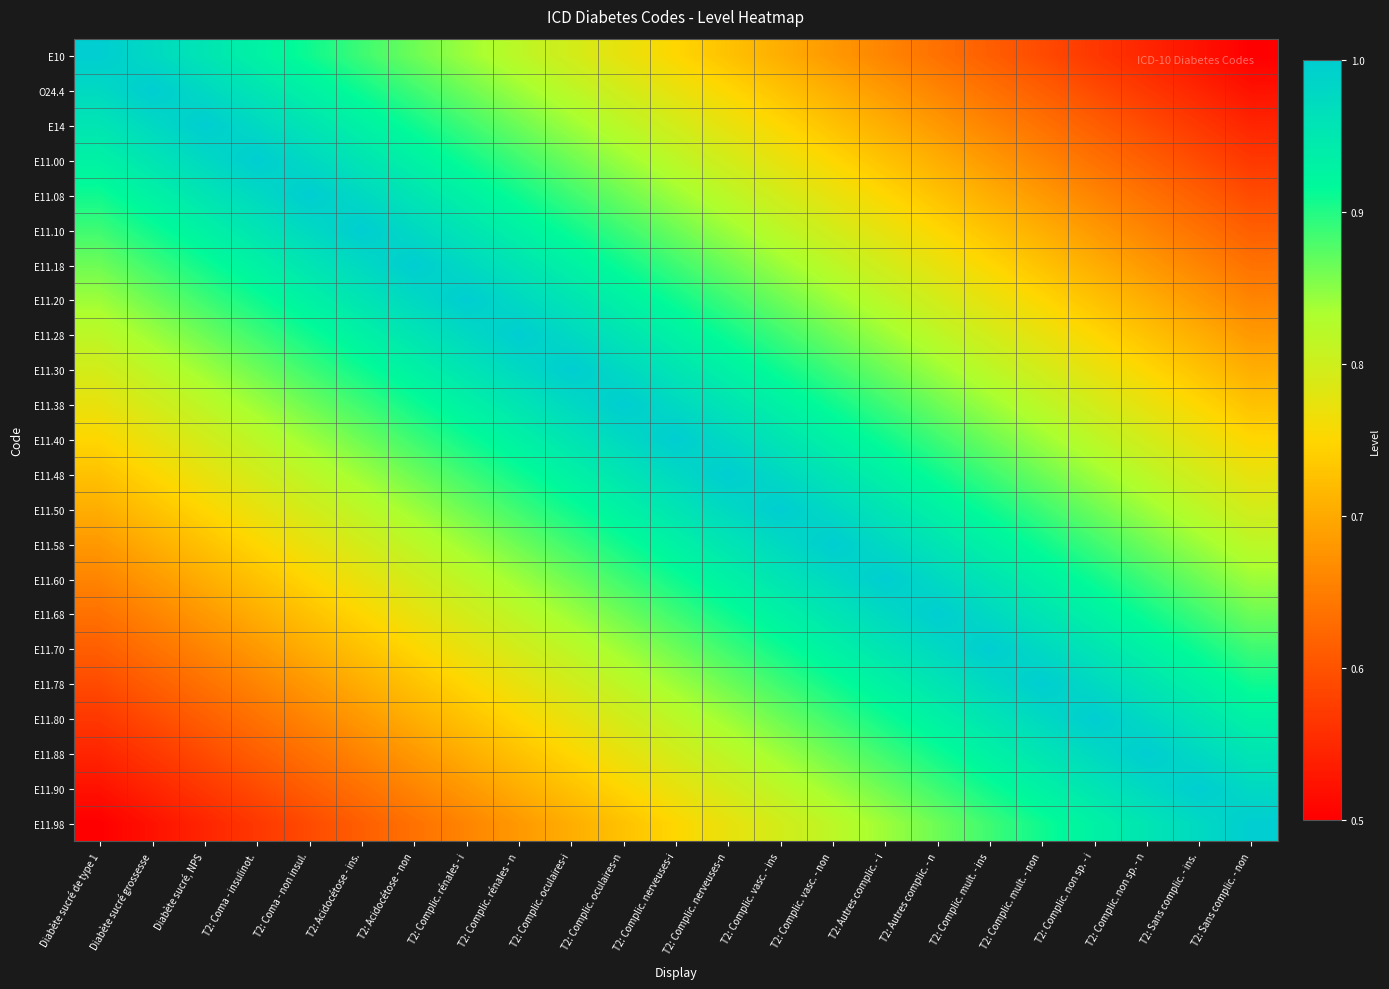

Reading right to left, list all the values displayed in this chart.

E10: T2: Sans complic. - non=0.5	T2: Sans complic. - ins.=0.5	T2: Complic. non sp. - n=0.5	T2: Complic. non sp. - i=0.6	T2: Complic. mult. - non=0.6	T2: Complic. mult. - ins=0.6	T2: Autres complic. - n=0.6	T2: Autres complic. - i=0.7	T2: Complic. vasc. - non=0.7	T2: Complic. vasc. - ins=0.7	T2: Complic. nerveuses-n=0.7	T2: Complic. nerveuses-i=0.8	T2: Complic. oculaires-n=0.8	T2: Complic. oculaires-i=0.8	T2: Complic. rénales - n=0.8	T2: Complic. rénales - i=0.8	T2: Acidocétose - non=0.9	T2: Acidocétose - ins.=0.9	T2: Coma - non insul.=0.9	T2: Coma - insulinot.=0.9	Diabète sucré, NPS=1.0	Diabète sucré grossesse=1.0	Diabète sucré de type 1=1.0
O24.4: T2: Sans complic. - non=0.5	T2: Sans complic. - ins.=0.5	T2: Complic. non sp. - n=0.6	T2: Complic. non sp. - i=0.6	T2: Complic. mult. - non=0.6	T2: Complic. mult. - ins=0.6	T2: Autres complic. - n=0.7	T2: Autres complic. - i=0.7	T2: Complic. vasc. - non=0.7	T2: Complic. vasc. - ins=0.7	T2: Complic. nerveuses-n=0.8	T2: Complic. nerveuses-i=0.8	T2: Complic. oculaires-n=0.8	T2: Complic. oculaires-i=0.8	T2: Complic. rénales - n=0.8	T2: Complic. rénales - i=0.9	T2: Acidocétose - non=0.9	T2: Acidocétose - ins.=0.9	T2: Coma - non insul.=0.9	T2: Coma - insulinot.=1.0	Diabète sucré, NPS=1.0	Diabète sucré grossesse=1.0	Diabète sucré de type 1=1.0
E14: T2: Sans complic. - non=0.5	T2: Sans complic. - ins.=0.6	T2: Complic. non sp. - n=0.6	T2: Complic. non sp. - i=0.6	T2: Complic. mult. - non=0.6	T2: Complic. mult. - ins=0.7	T2: Autres complic. - n=0.7	T2: Autres complic. - i=0.7	T2: Complic. vasc. - non=0.7	T2: Complic. vasc. - ins=0.8	T2: Complic. nerveuses-n=0.8	T2: Complic. nerveuses-i=0.8	T2: Complic. oculaires-n=0.8	T2: Complic. oculaires-i=0.8	T2: Complic. rénales - n=0.9	T2: Complic. rénales - i=0.9	T2: Acidocétose - non=0.9	T2: Acidocétose - ins.=0.9	T2: Coma - non insul.=1.0	T2: Coma - insulinot.=1.0	Diabète sucré, NPS=1.0	Diabète sucré grossesse=1.0	Diabète sucré de type 1=1.0
E11.00: T2: Sans complic. - non=0.6	T2: Sans complic. - ins.=0.6	T2: Complic. non sp. - n=0.6	T2: Complic. non sp. - i=0.6	T2: Complic. mult. - non=0.7	T2: Complic. mult. - ins=0.7	T2: Autres complic. - n=0.7	T2: Autres complic. - i=0.7	T2: Complic. vasc. - non=0.8	T2: Complic. vasc. - ins=0.8	T2: Complic. nerveuses-n=0.8	T2: Complic. nerveuses-i=0.8	T2: Complic. oculaires-n=0.8	T2: Complic. oculaires-i=0.9	T2: Complic. rénales - n=0.9	T2: Complic. rénales - i=0.9	T2: Acidocétose - non=0.9	T2: Acidocétose - ins.=1.0	T2: Coma - non insul.=1.0	T2: Coma - insulinot.=1.0	Diabète sucré, NPS=1.0	Diabète sucré grossesse=1.0	Diabète sucré de type 1=0.9
E11.08: T2: Sans complic. - non=0.6	T2: Sans complic. - ins.=0.6	T2: Complic. non sp. - n=0.6	T2: Complic. non sp. - i=0.7	T2: Complic. mult. - non=0.7	T2: Complic. mult. - ins=0.7	T2: Autres complic. - n=0.7	T2: Autres complic. - i=0.8	T2: Complic. vasc. - non=0.8	T2: Complic. vasc. - ins=0.8	T2: Complic. nerveuses-n=0.8	T2: Complic. nerveuses-i=0.8	T2: Complic. oculaires-n=0.9	T2: Complic. oculaires-i=0.9	T2: Complic. rénales - n=0.9	T2: Complic. rénales - i=0.9	T2: Acidocétose - non=1.0	T2: Acidocétose - ins.=1.0	T2: Coma - non insul.=1.0	T2: Coma - insulinot.=1.0	Diabète sucré, NPS=1.0	Diabète sucré grossesse=0.9	Diabète sucré de type 1=0.9
E11.10: T2: Sans complic. - non=0.6	T2: Sans complic. - ins.=0.6	T2: Complic. non sp. - n=0.7	T2: Complic. non sp. - i=0.7	T2: Complic. mult. - non=0.7	T2: Complic. mult. - ins=0.7	T2: Autres complic. - n=0.8	T2: Autres complic. - i=0.8	T2: Complic. vasc. - non=0.8	T2: Complic. vasc. - ins=0.8	T2: Complic. nerveuses-n=0.8	T2: Complic. nerveuses-i=0.9	T2: Complic. oculaires-n=0.9	T2: Complic. oculaires-i=0.9	T2: Complic. rénales - n=0.9	T2: Complic. rénales - i=1.0	T2: Acidocétose - non=1.0	T2: Acidocétose - ins.=1.0	T2: Coma - non insul.=1.0	T2: Coma - insulinot.=1.0	Diabète sucré, NPS=0.9	Diabète sucré grossesse=0.9	Diabète sucré de type 1=0.9
E11.18: T2: Sans complic. - non=0.6	T2: Sans complic. - ins.=0.7	T2: Complic. non sp. - n=0.7	T2: Complic. non sp. - i=0.7	T2: Complic. mult. - non=0.7	T2: Complic. mult. - ins=0.8	T2: Autres complic. - n=0.8	T2: Autres complic. - i=0.8	T2: Complic. vasc. - non=0.8	T2: Complic. vasc. - ins=0.8	T2: Complic. nerveuses-n=0.9	T2: Complic. nerveuses-i=0.9	T2: Complic. oculaires-n=0.9	T2: Complic. oculaires-i=0.9	T2: Complic. rénales - n=1.0	T2: Complic. rénales - i=1.0	T2: Acidocétose - non=1.0	T2: Acidocétose - ins.=1.0	T2: Coma - non insul.=1.0	T2: Coma - insulinot.=0.9	Diabète sucré, NPS=0.9	Diabète sucré grossesse=0.9	Diabète sucré de type 1=0.9
E11.20: T2: Sans complic. - non=0.7	T2: Sans complic. - ins.=0.7	T2: Complic. non sp. - n=0.7	T2: Complic. non sp. - i=0.7	T2: Complic. mult. - non=0.8	T2: Complic. mult. - ins=0.8	T2: Autres complic. - n=0.8	T2: Autres complic. - i=0.8	T2: Complic. vasc. - non=0.8	T2: Complic. vasc. - ins=0.9	T2: Complic. nerveuses-n=0.9	T2: Complic. nerveuses-i=0.9	T2: Complic. oculaires-n=0.9	T2: Complic. oculaires-i=1.0	T2: Complic. rénales - n=1.0	T2: Complic. rénales - i=1.0	T2: Acidocétose - non=1.0	T2: Acidocétose - ins.=1.0	T2: Coma - non insul.=0.9	T2: Coma - insulinot.=0.9	Diabète sucré, NPS=0.9	Diabète sucré grossesse=0.9	Diabète sucré de type 1=0.8
E11.28: T2: Sans complic. - non=0.7	T2: Sans complic. - ins.=0.7	T2: Complic. non sp. - n=0.7	T2: Complic. non sp. - i=0.8	T2: Complic. mult. - non=0.8	T2: Complic. mult. - ins=0.8	T2: Autres complic. - n=0.8	T2: Autres complic. - i=0.8	T2: Complic. vasc. - non=0.9	T2: Complic. vasc. - ins=0.9	T2: Complic. nerveuses-n=0.9	T2: Complic. nerveuses-i=0.9	T2: Complic. oculaires-n=1.0	T2: Complic. oculaires-i=1.0	T2: Complic. rénales - n=1.0	T2: Complic. rénales - i=1.0	T2: Acidocétose - non=1.0	T2: Acidocétose - ins.=0.9	T2: Coma - non insul.=0.9	T2: Coma - insulinot.=0.9	Diabète sucré, NPS=0.9	Diabète sucré grossesse=0.8	Diabète sucré de type 1=0.8
E11.30: T2: Sans complic. - non=0.7	T2: Sans complic. - ins.=0.7	T2: Complic. non sp. - n=0.8	T2: Complic. non sp. - i=0.8	T2: Complic. mult. - non=0.8	T2: Complic. mult. - ins=0.8	T2: Autres complic. - n=0.8	T2: Autres complic. - i=0.9	T2: Complic. vasc. - non=0.9	T2: Complic. vasc. - ins=0.9	T2: Complic. nerveuses-n=0.9	T2: Complic. nerveuses-i=1.0	T2: Complic. oculaires-n=1.0	T2: Complic. oculaires-i=1.0	T2: Complic. rénales - n=1.0	T2: Complic. rénales - i=1.0	T2: Acidocétose - non=0.9	T2: Acidocétose - ins.=0.9	T2: Coma - non insul.=0.9	T2: Coma - insulinot.=0.9	Diabète sucré, NPS=0.8	Diabète sucré grossesse=0.8	Diabète sucré de type 1=0.8
E11.38: T2: Sans complic. - non=0.7	T2: Sans complic. - ins.=0.8	T2: Complic. non sp. - n=0.8	T2: Complic. non sp. - i=0.8	T2: Complic. mult. - non=0.8	T2: Complic. mult. - ins=0.8	T2: Autres complic. - n=0.9	T2: Autres complic. - i=0.9	T2: Complic. vasc. - non=0.9	T2: Complic. vasc. - ins=0.9	T2: Complic. nerveuses-n=1.0	T2: Complic. nerveuses-i=1.0	T2: Complic. oculaires-n=1.0	T2: Complic. oculaires-i=1.0	T2: Complic. rénales - n=1.0	T2: Complic. rénales - i=0.9	T2: Acidocétose - non=0.9	T2: Acidocétose - ins.=0.9	T2: Coma - non insul.=0.9	T2: Coma - insulinot.=0.8	Diabète sucré, NPS=0.8	Diabète sucré grossesse=0.8	Diabète sucré de type 1=0.8
E11.40: T2: Sans complic. - non=0.8	T2: Sans complic. - ins.=0.8	T2: Complic. non sp. - n=0.8	T2: Complic. non sp. - i=0.8	T2: Complic. mult. - non=0.8	T2: Complic. mult. - ins=0.9	T2: Autres complic. - n=0.9	T2: Autres complic. - i=0.9	T2: Complic. vasc. - non=0.9	T2: Complic. vasc. - ins=1.0	T2: Complic. nerveuses-n=1.0	T2: Complic. nerveuses-i=1.0	T2: Complic. oculaires-n=1.0	T2: Complic. oculaires-i=1.0	T2: Complic. rénales - n=0.9	T2: Complic. rénales - i=0.9	T2: Acidocétose - non=0.9	T2: Acidocétose - ins.=0.9	T2: Coma - non insul.=0.8	T2: Coma - insulinot.=0.8	Diabète sucré, NPS=0.8	Diabète sucré grossesse=0.8	Diabète sucré de type 1=0.8
E11.48: T2: Sans complic. - non=0.8	T2: Sans complic. - ins.=0.8	T2: Complic. non sp. - n=0.8	T2: Complic. non sp. - i=0.8	T2: Complic. mult. - non=0.9	T2: Complic. mult. - ins=0.9	T2: Autres complic. - n=0.9	T2: Autres complic. - i=0.9	T2: Complic. vasc. - non=1.0	T2: Complic. vasc. - ins=1.0	T2: Complic. nerveuses-n=1.0	T2: Complic. nerveuses-i=1.0	T2: Complic. oculaires-n=1.0	T2: Complic. oculaires-i=0.9	T2: Complic. rénales - n=0.9	T2: Complic. rénales - i=0.9	T2: Acidocétose - non=0.9	T2: Acidocétose - ins.=0.8	T2: Coma - non insul.=0.8	T2: Coma - insulinot.=0.8	Diabète sucré, NPS=0.8	Diabète sucré grossesse=0.8	Diabète sucré de type 1=0.7
E11.50: T2: Sans complic. - non=0.8	T2: Sans complic. - ins.=0.8	T2: Complic. non sp. - n=0.8	T2: Complic. non sp. - i=0.9	T2: Complic. mult. - non=0.9	T2: Complic. mult. - ins=0.9	T2: Autres complic. - n=0.9	T2: Autres complic. - i=1.0	T2: Complic. vasc. - non=1.0	T2: Complic. vasc. - ins=1.0	T2: Complic. nerveuses-n=1.0	T2: Complic. nerveuses-i=1.0	T2: Complic. oculaires-n=0.9	T2: Complic. oculaires-i=0.9	T2: Complic. rénales - n=0.9	T2: Complic. rénales - i=0.9	T2: Acidocétose - non=0.8	T2: Acidocétose - ins.=0.8	T2: Coma - non insul.=0.8	T2: Coma - insulinot.=0.8	Diabète sucré, NPS=0.8	Diabète sucré grossesse=0.7	Diabète sucré de type 1=0.7
E11.58: T2: Sans complic. - non=0.8	T2: Sans complic. - ins.=0.8	T2: Complic. non sp. - n=0.9	T2: Complic. non sp. - i=0.9	T2: Complic. mult. - non=0.9	T2: Complic. mult. - ins=0.9	T2: Autres complic. - n=1.0	T2: Autres complic. - i=1.0	T2: Complic. vasc. - non=1.0	T2: Complic. vasc. - ins=1.0	T2: Complic. nerveuses-n=1.0	T2: Complic. nerveuses-i=0.9	T2: Complic. oculaires-n=0.9	T2: Complic. oculaires-i=0.9	T2: Complic. rénales - n=0.9	T2: Complic. rénales - i=0.8	T2: Acidocétose - non=0.8	T2: Acidocétose - ins.=0.8	T2: Coma - non insul.=0.8	T2: Coma - insulinot.=0.8	Diabète sucré, NPS=0.7	Diabète sucré grossesse=0.7	Diabète sucré de type 1=0.7
E11.60: T2: Sans complic. - non=0.8	T2: Sans complic. - ins.=0.9	T2: Complic. non sp. - n=0.9	T2: Complic. non sp. - i=0.9	T2: Complic. mult. - non=0.9	T2: Complic. mult. - ins=1.0	T2: Autres complic. - n=1.0	T2: Autres complic. - i=1.0	T2: Complic. vasc. - non=1.0	T2: Complic. vasc. - ins=1.0	T2: Complic. nerveuses-n=0.9	T2: Complic. nerveuses-i=0.9	T2: Complic. oculaires-n=0.9	T2: Complic. oculaires-i=0.9	T2: Complic. rénales - n=0.8	T2: Complic. rénales - i=0.8	T2: Acidocétose - non=0.8	T2: Acidocétose - ins.=0.8	T2: Coma - non insul.=0.8	T2: Coma - insulinot.=0.7	Diabète sucré, NPS=0.7	Diabète sucré grossesse=0.7	Diabète sucré de type 1=0.7
E11.68: T2: Sans complic. - non=0.9	T2: Sans complic. - ins.=0.9	T2: Complic. non sp. - n=0.9	T2: Complic. non sp. - i=0.9	T2: Complic. mult. - non=1.0	T2: Complic. mult. - ins=1.0	T2: Autres complic. - n=1.0	T2: Autres complic. - i=1.0	T2: Complic. vasc. - non=1.0	T2: Complic. vasc. - ins=0.9	T2: Complic. nerveuses-n=0.9	T2: Complic. nerveuses-i=0.9	T2: Complic. oculaires-n=0.9	T2: Complic. oculaires-i=0.8	T2: Complic. rénales - n=0.8	T2: Complic. rénales - i=0.8	T2: Acidocétose - non=0.8	T2: Acidocétose - ins.=0.8	T2: Coma - non insul.=0.7	T2: Coma - insulinot.=0.7	Diabète sucré, NPS=0.7	Diabète sucré grossesse=0.7	Diabète sucré de type 1=0.6
E11.70: T2: Sans complic. - non=0.9	T2: Sans complic. - ins.=0.9	T2: Complic. non sp. - n=0.9	T2: Complic. non sp. - i=1.0	T2: Complic. mult. - non=1.0	T2: Complic. mult. - ins=1.0	T2: Autres complic. - n=1.0	T2: Autres complic. - i=1.0	T2: Complic. vasc. - non=0.9	T2: Complic. vasc. - ins=0.9	T2: Complic. nerveuses-n=0.9	T2: Complic. nerveuses-i=0.9	T2: Complic. oculaires-n=0.8	T2: Complic. oculaires-i=0.8	T2: Complic. rénales - n=0.8	T2: Complic. rénales - i=0.8	T2: Acidocétose - non=0.8	T2: Acidocétose - ins.=0.7	T2: Coma - non insul.=0.7	T2: Coma - insulinot.=0.7	Diabète sucré, NPS=0.7	Diabète sucré grossesse=0.6	Diabète sucré de type 1=0.6
E11.78: T2: Sans complic. - non=0.9	T2: Sans complic. - ins.=0.9	T2: Complic. non sp. - n=1.0	T2: Complic. non sp. - i=1.0	T2: Complic. mult. - non=1.0	T2: Complic. mult. - ins=1.0	T2: Autres complic. - n=1.0	T2: Autres complic. - i=0.9	T2: Complic. vasc. - non=0.9	T2: Complic. vasc. - ins=0.9	T2: Complic. nerveuses-n=0.9	T2: Complic. nerveuses-i=0.8	T2: Complic. oculaires-n=0.8	T2: Complic. oculaires-i=0.8	T2: Complic. rénales - n=0.8	T2: Complic. rénales - i=0.8	T2: Acidocétose - non=0.7	T2: Acidocétose - ins.=0.7	T2: Coma - non insul.=0.7	T2: Coma - insulinot.=0.7	Diabète sucré, NPS=0.6	Diabète sucré grossesse=0.6	Diabète sucré de type 1=0.6
E11.80: T2: Sans complic. - non=0.9	T2: Sans complic. - ins.=1.0	T2: Complic. non sp. - n=1.0	T2: Complic. non sp. - i=1.0	T2: Complic. mult. - non=1.0	T2: Complic. mult. - ins=1.0	T2: Autres complic. - n=0.9	T2: Autres complic. - i=0.9	T2: Complic. vasc. - non=0.9	T2: Complic. vasc. - ins=0.9	T2: Complic. nerveuses-n=0.8	T2: Complic. nerveuses-i=0.8	T2: Complic. oculaires-n=0.8	T2: Complic. oculaires-i=0.8	T2: Complic. rénales - n=0.8	T2: Complic. rénales - i=0.7	T2: Acidocétose - non=0.7	T2: Acidocétose - ins.=0.7	T2: Coma - non insul.=0.7	T2: Coma - insulinot.=0.6	Diabète sucré, NPS=0.6	Diabète sucré grossesse=0.6	Diabète sucré de type 1=0.6
E11.88: T2: Sans complic. - non=1.0	T2: Sans complic. - ins.=1.0	T2: Complic. non sp. - n=1.0	T2: Complic. non sp. - i=1.0	T2: Complic. mult. - non=1.0	T2: Complic. mult. - ins=0.9	T2: Autres complic. - n=0.9	T2: Autres complic. - i=0.9	T2: Complic. vasc. - non=0.9	T2: Complic. vasc. - ins=0.8	T2: Complic. nerveuses-n=0.8	T2: Complic. nerveuses-i=0.8	T2: Complic. oculaires-n=0.8	T2: Complic. oculaires-i=0.8	T2: Complic. rénales - n=0.7	T2: Complic. rénales - i=0.7	T2: Acidocétose - non=0.7	T2: Acidocétose - ins.=0.7	T2: Coma - non insul.=0.6	T2: Coma - insulinot.=0.6	Diabète sucré, NPS=0.6	Diabète sucré grossesse=0.6	Diabète sucré de type 1=0.5
E11.90: T2: Sans complic. - non=1.0	T2: Sans complic. - ins.=1.0	T2: Complic. non sp. - n=1.0	T2: Complic. non sp. - i=1.0	T2: Complic. mult. - non=0.9	T2: Complic. mult. - ins=0.9	T2: Autres complic. - n=0.9	T2: Autres complic. - i=0.9	T2: Complic. vasc. - non=0.8	T2: Complic. vasc. - ins=0.8	T2: Complic. nerveuses-n=0.8	T2: Complic. nerveuses-i=0.8	T2: Complic. oculaires-n=0.8	T2: Complic. oculaires-i=0.7	T2: Complic. rénales - n=0.7	T2: Complic. rénales - i=0.7	T2: Acidocétose - non=0.7	T2: Acidocétose - ins.=0.6	T2: Coma - non insul.=0.6	T2: Coma - insulinot.=0.6	Diabète sucré, NPS=0.6	Diabète sucré grossesse=0.5	Diabète sucré de type 1=0.5
E11.98: T2: Sans complic. - non=1.0	T2: Sans complic. - ins.=1.0	T2: Complic. non sp. - n=1.0	T2: Complic. non sp. - i=0.9	T2: Complic. mult. - non=0.9	T2: Complic. mult. - ins=0.9	T2: Autres complic. - n=0.9	T2: Autres complic. - i=0.8	T2: Complic. vasc. - non=0.8	T2: Complic. vasc. - ins=0.8	T2: Complic. nerveuses-n=0.8	T2: Complic. nerveuses-i=0.8	T2: Complic. oculaires-n=0.7	T2: Complic. oculaires-i=0.7	T2: Complic. rénales - n=0.7	T2: Complic. rénales - i=0.7	T2: Acidocétose - non=0.6	T2: Acidocétose - ins.=0.6	T2: Coma - non insul.=0.6	T2: Coma - insulinot.=0.6	Diabète sucré, NPS=0.5	Diabète sucré grossesse=0.5	Diabète sucré de type 1=0.5